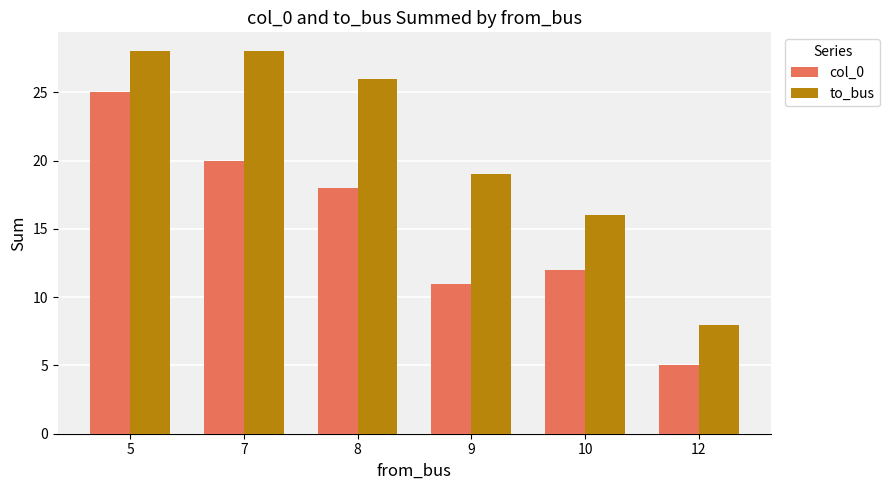

Between 5 and 10, which series saw the biggest shift?

col_0